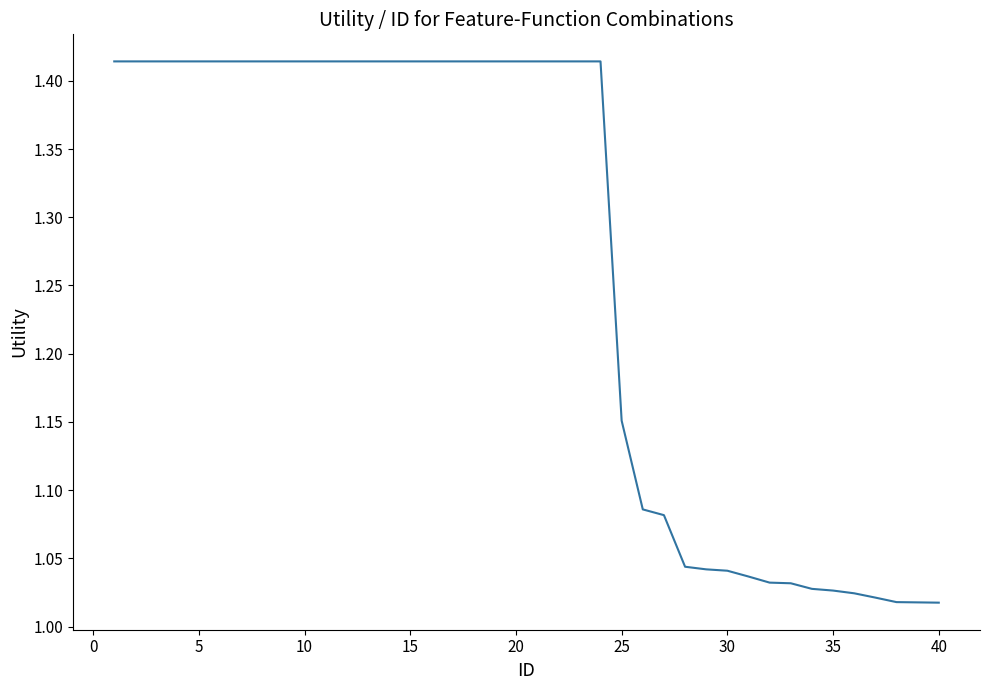

What is the difference between the maximum and minimum values?

0.4